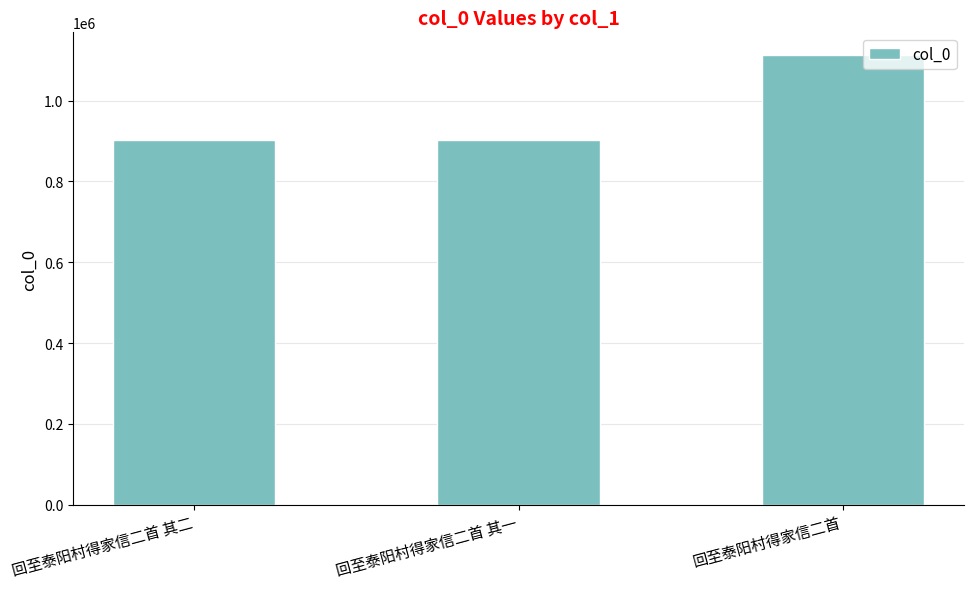

What is the maximum value shown in the chart?

1113445